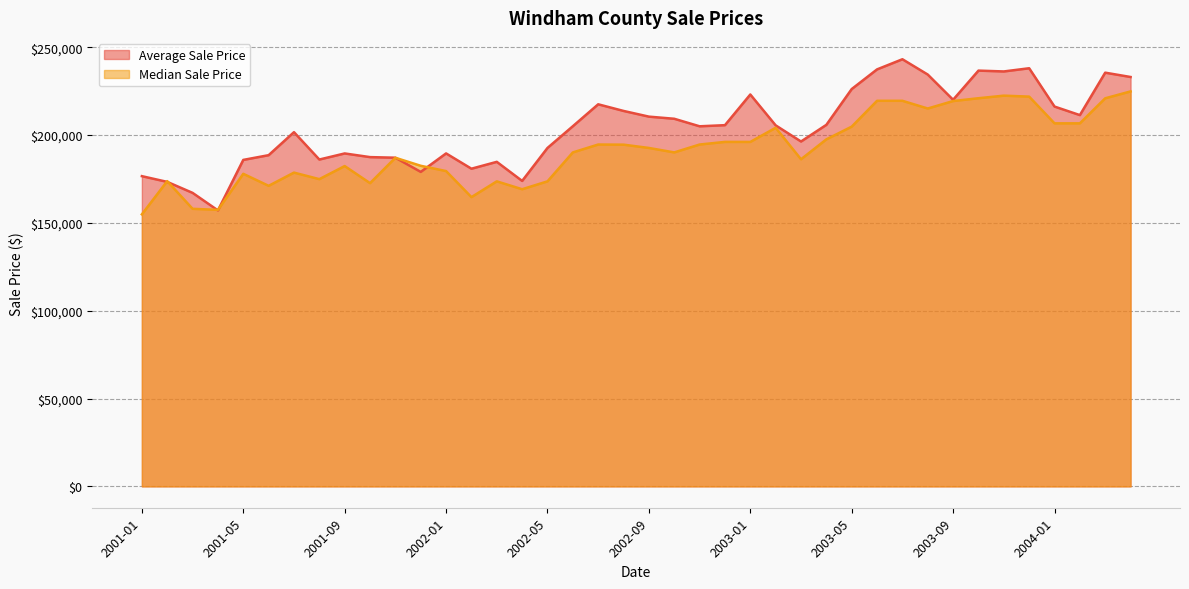

Where do Median Sale Price and Average Sale Price first cross each other?

2001-01 and 2001-02